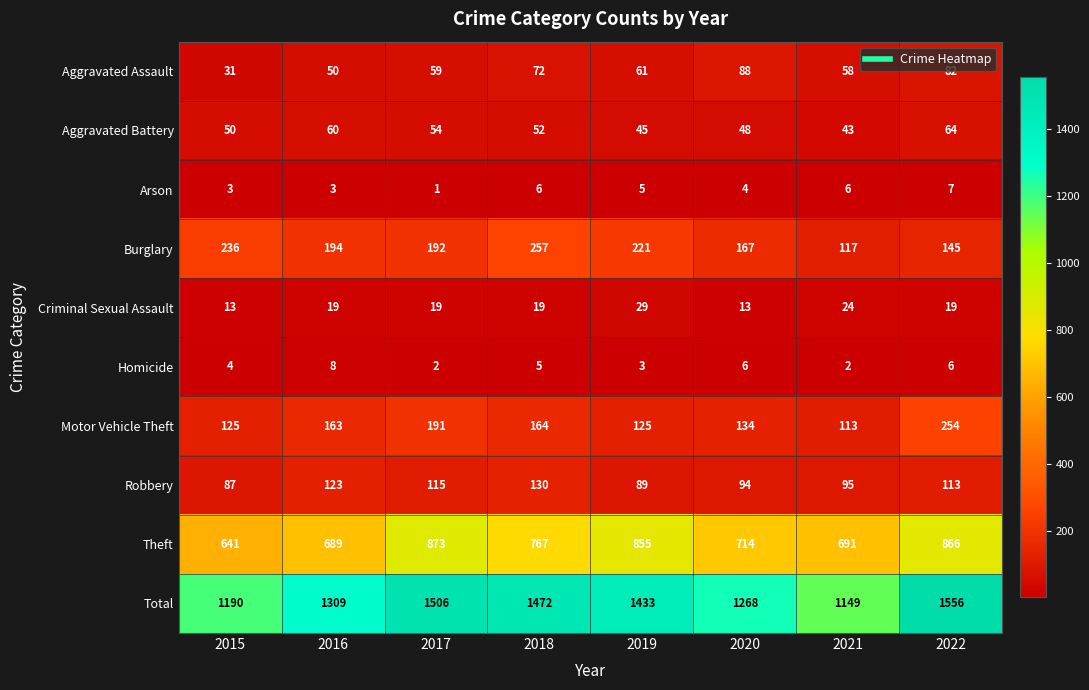

Count the number of categories in the chart.

8